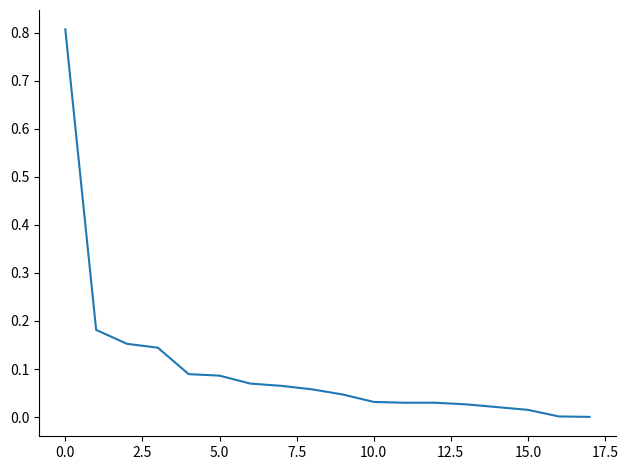

What is the difference between the maximum and minimum values?

0.8